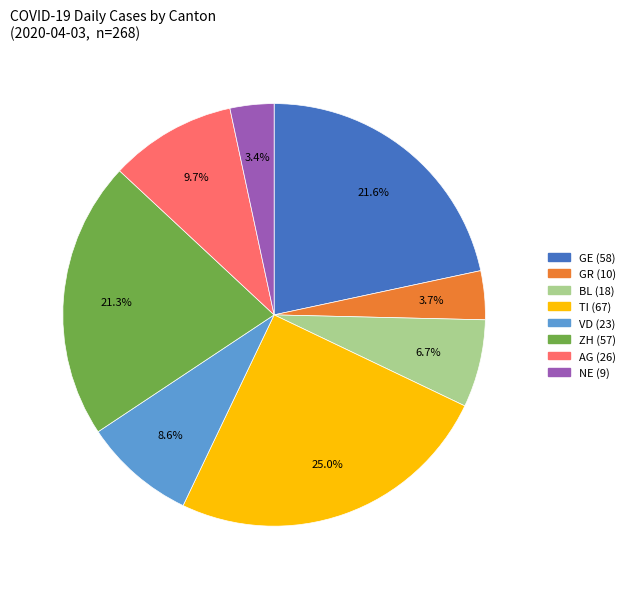

Is there a majority slice in this chart?

No